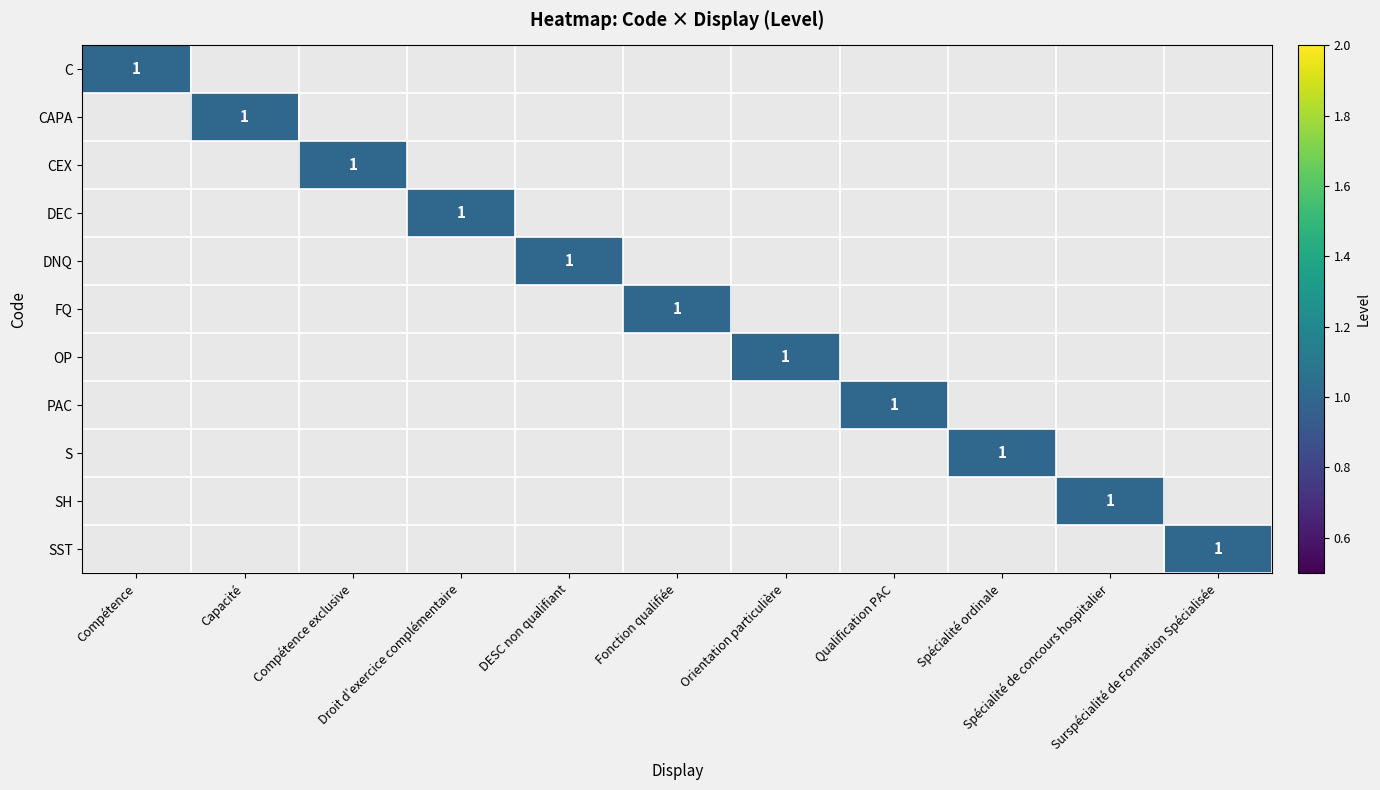

Which label corresponds to the smallest value in the chart?

Capacité